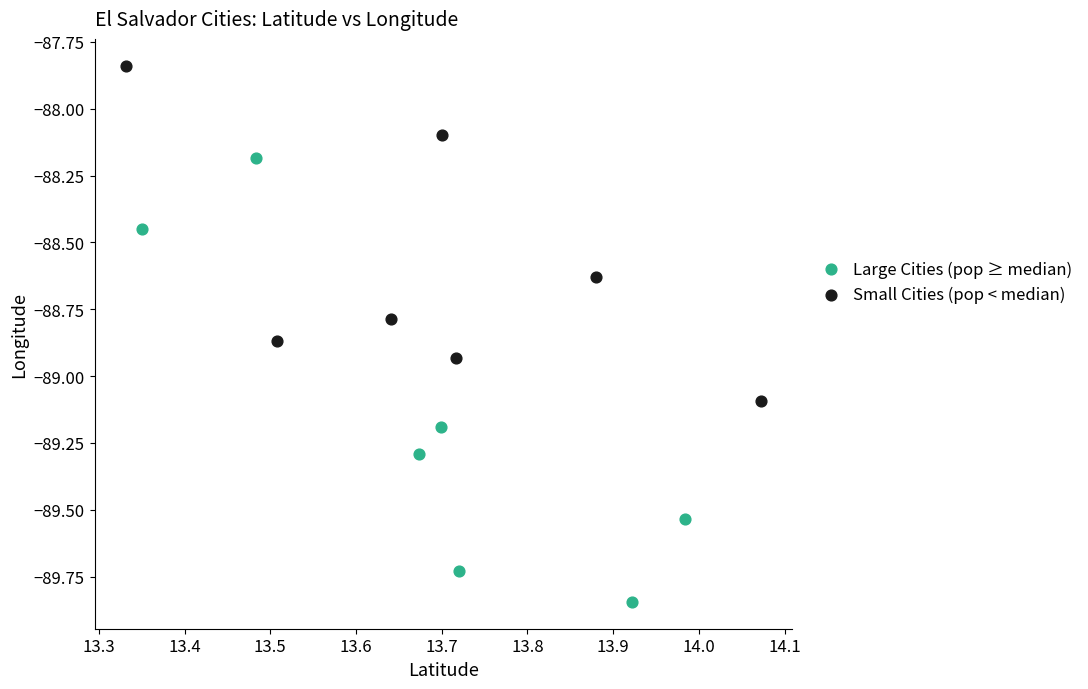

What are all the series names shown in the legend?

Large Cities (pop ≥ median), Small Cities (pop < median)